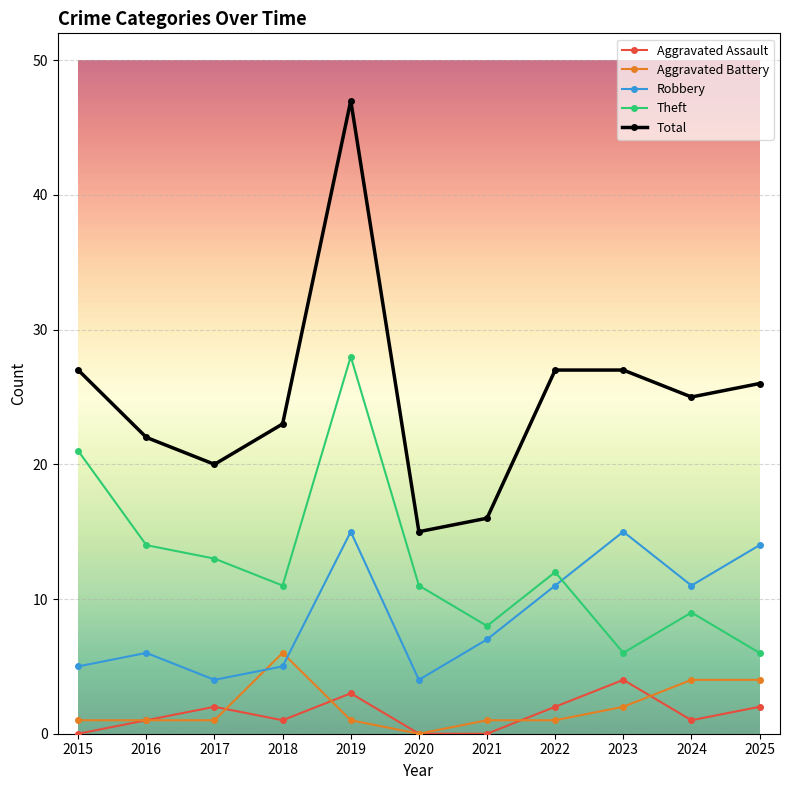

What is the average value of the Aggravated Assault series?

1